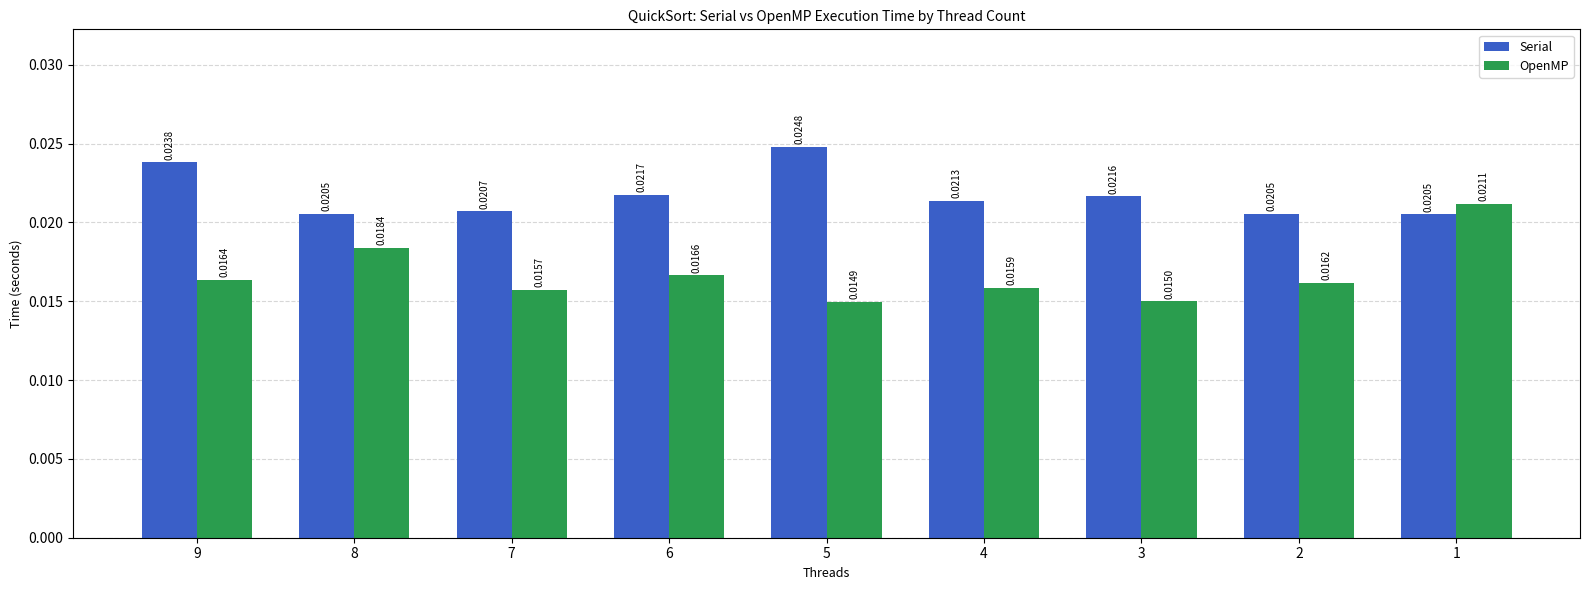

Rank the series at 6 from highest to lowest value.

Serial, OpenMP